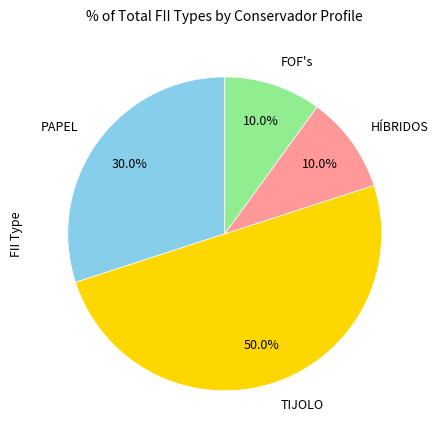

Which has a higher value, FOF's or PAPEL?

PAPEL